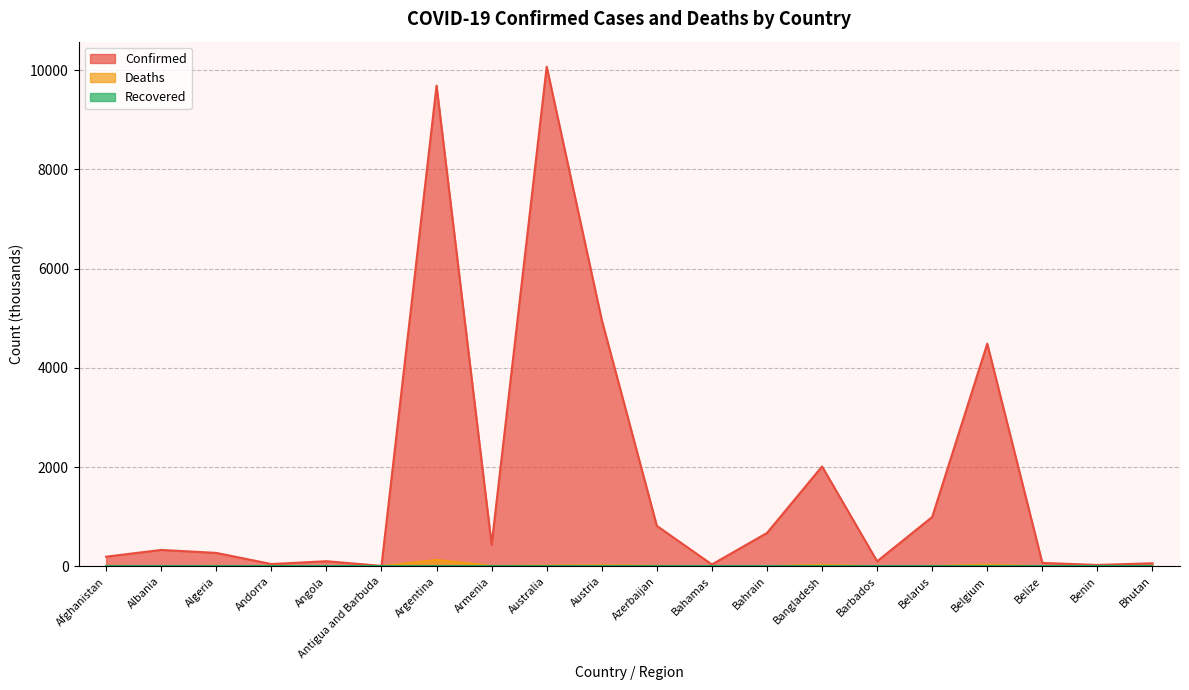

What is the spread (max minus min) of values at Bahrain?

672.4